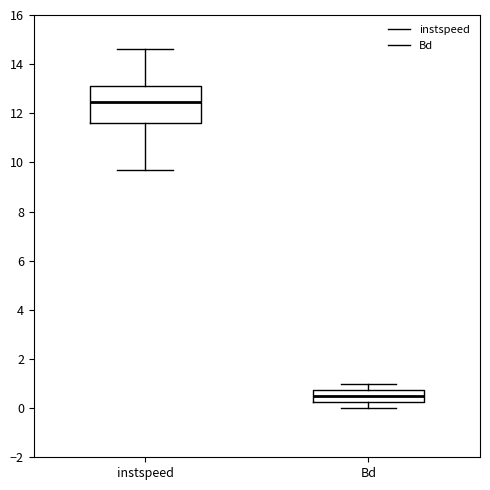

Reading left to right, transcribe this box plot: for each box, give where its median line is, the range the box spans, and where its two whiskers end, as read against the y-axis. The values are not printed on the chart, so give them approximately, as read against the axis.

instspeed: median 12.4, box 11.6 to 13.2, whiskers 9.6 to 14.6
Bd: median 0.4, box 0.2 to 0.8, whiskers 0.0 to 1.0